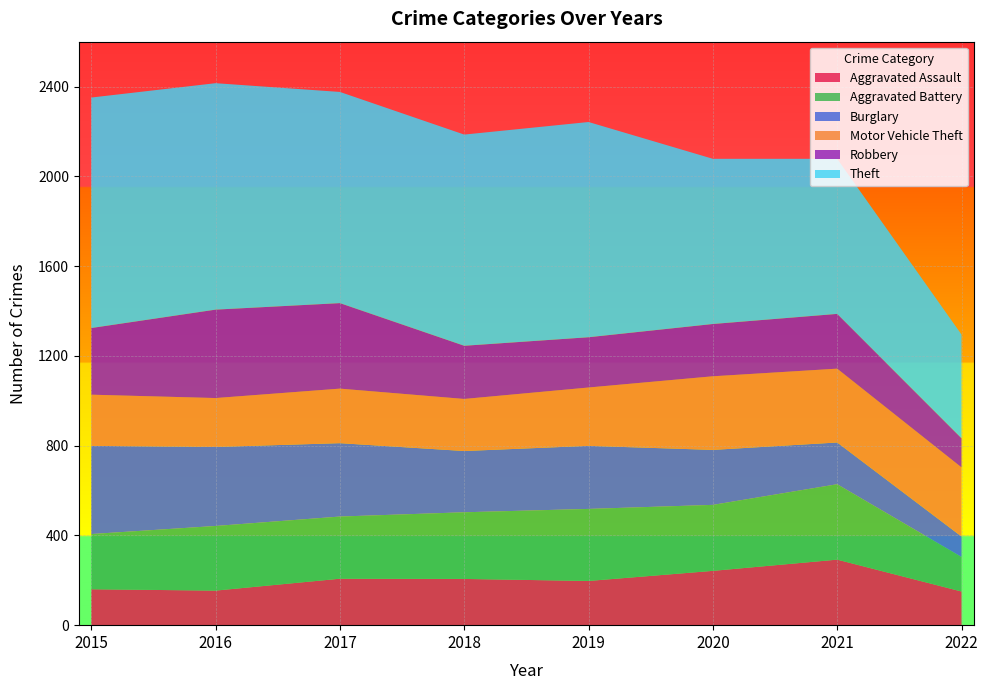

Reading left to right, what are all the values shown in this chart?

Aggravated Assault: 160	154	207	206	197	242	292	150
Aggravated Battery: 246	288	277	297	321	294	336	154
Burglary: 393	352	327	273	281	245	186	91
Motor Vehicle Theft: 228	218	243	232	260	328	329	308
Robbery: 297	394	381	237	224	233	244	130
Theft: 1027	1009	941	941	959	736	691	462